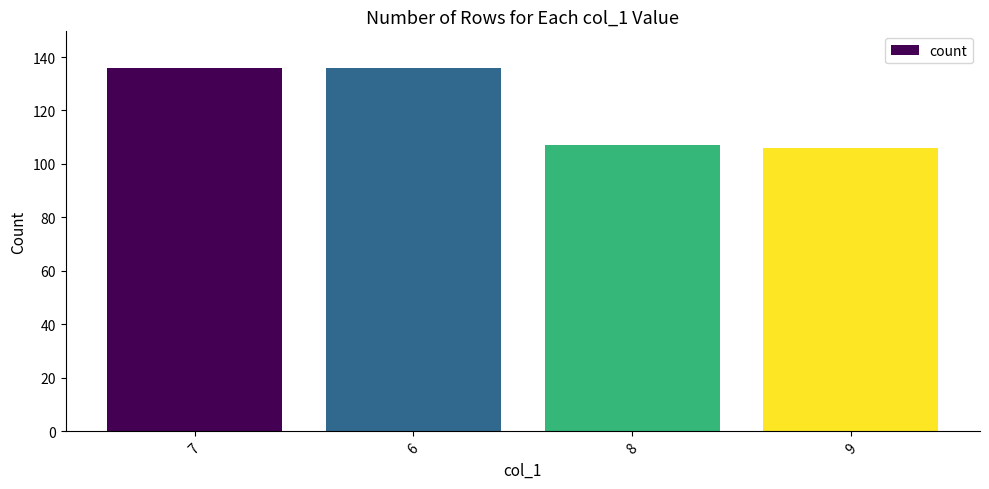

Approximately how many times larger is the value at 7 compared to 9?

1.3